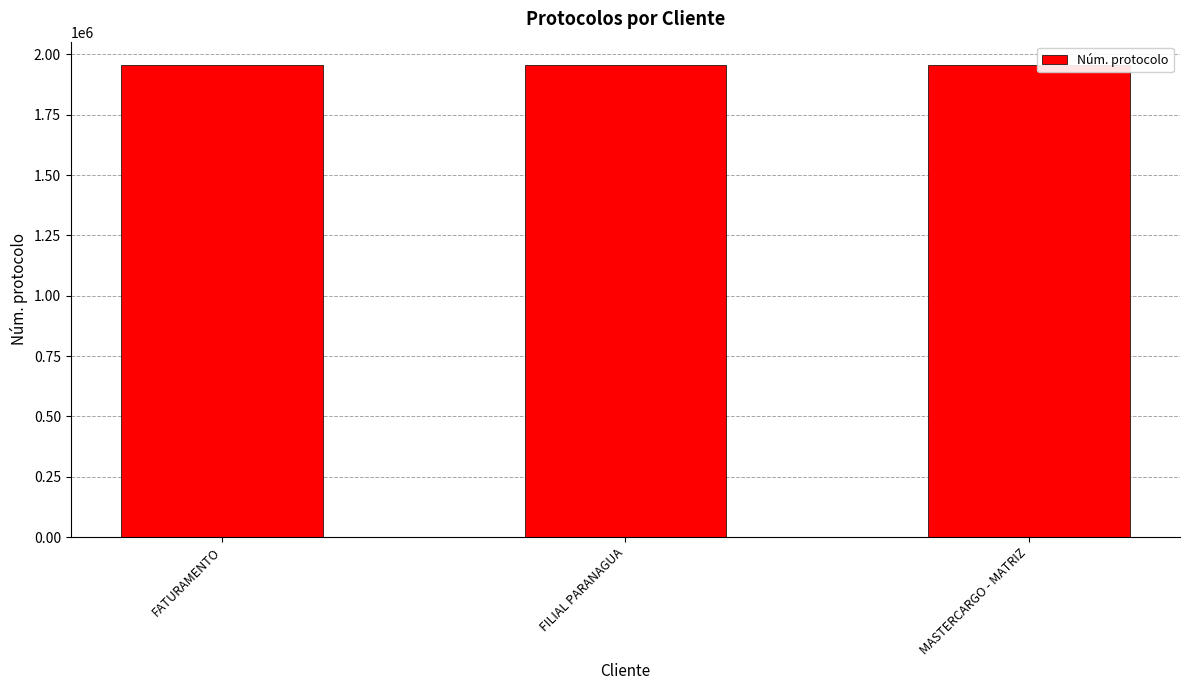

What is the greatest value displayed?

1954715